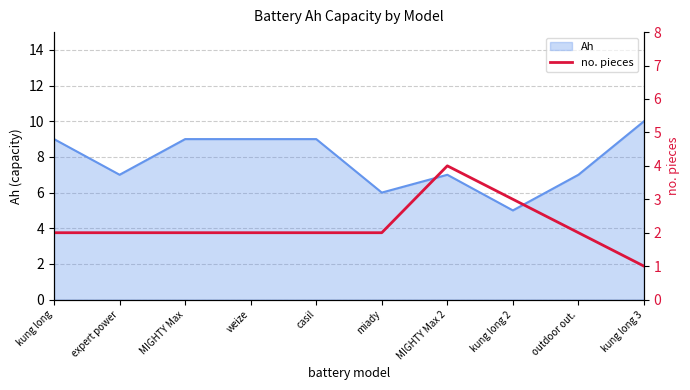

Is it true that Ah equals 14 at kung long?

False